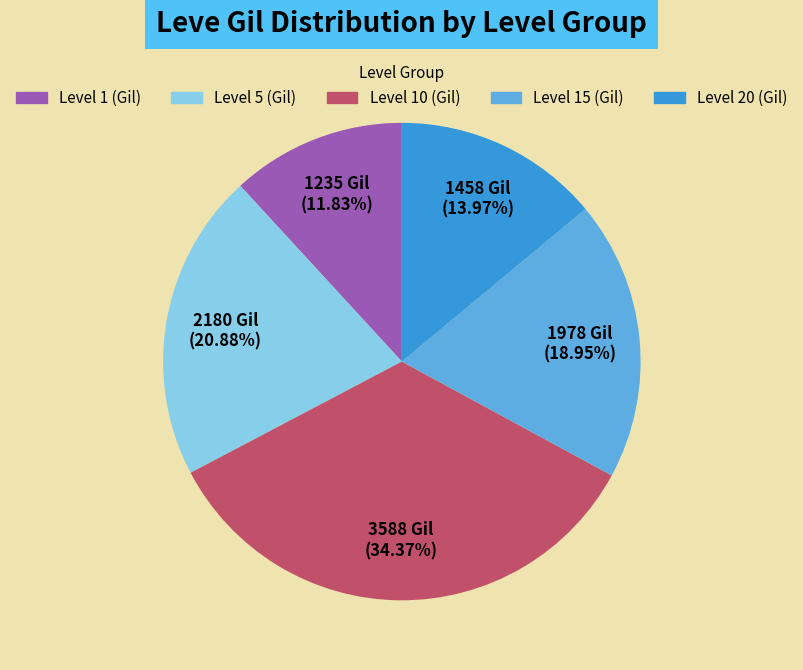

To the nearest percent, what is the average slice percentage?

20%